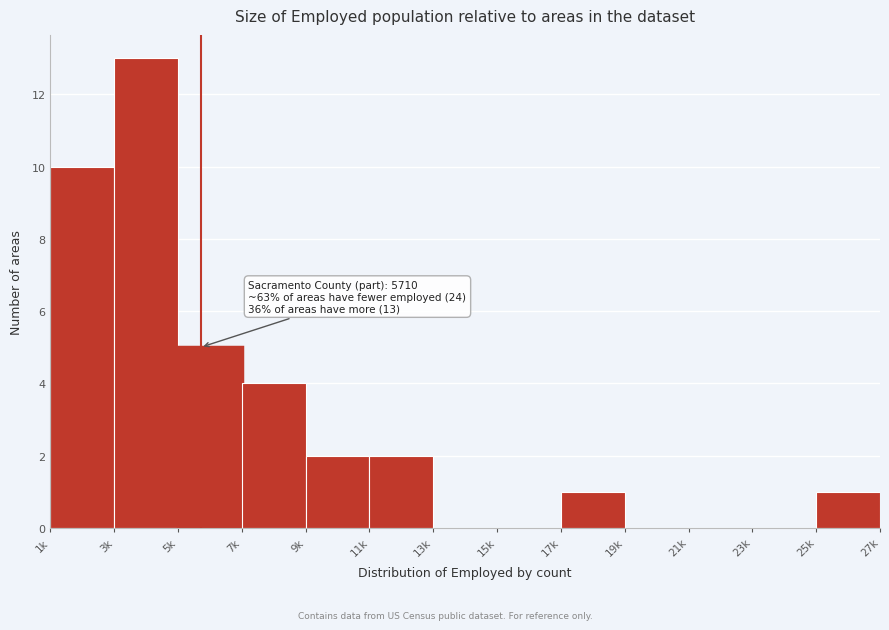

Reading left to right, list all the values displayed in this chart.

1k=10	3k=13	5k=5	7k=4	9k=2	11k=2	13k=0	15k=0	17k=1	19k=0	21k=0	23k=0	25k=1